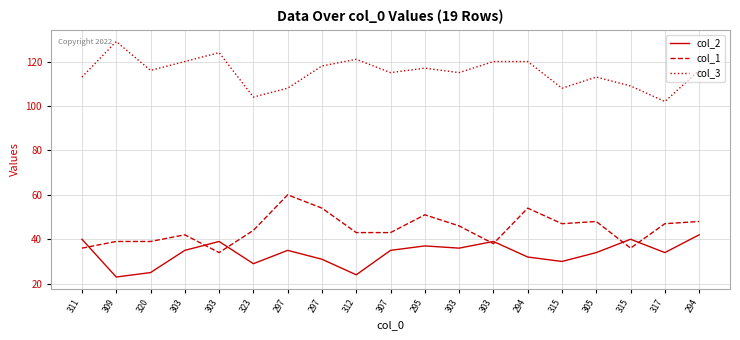

At which category is the sum across all series the highest?

294